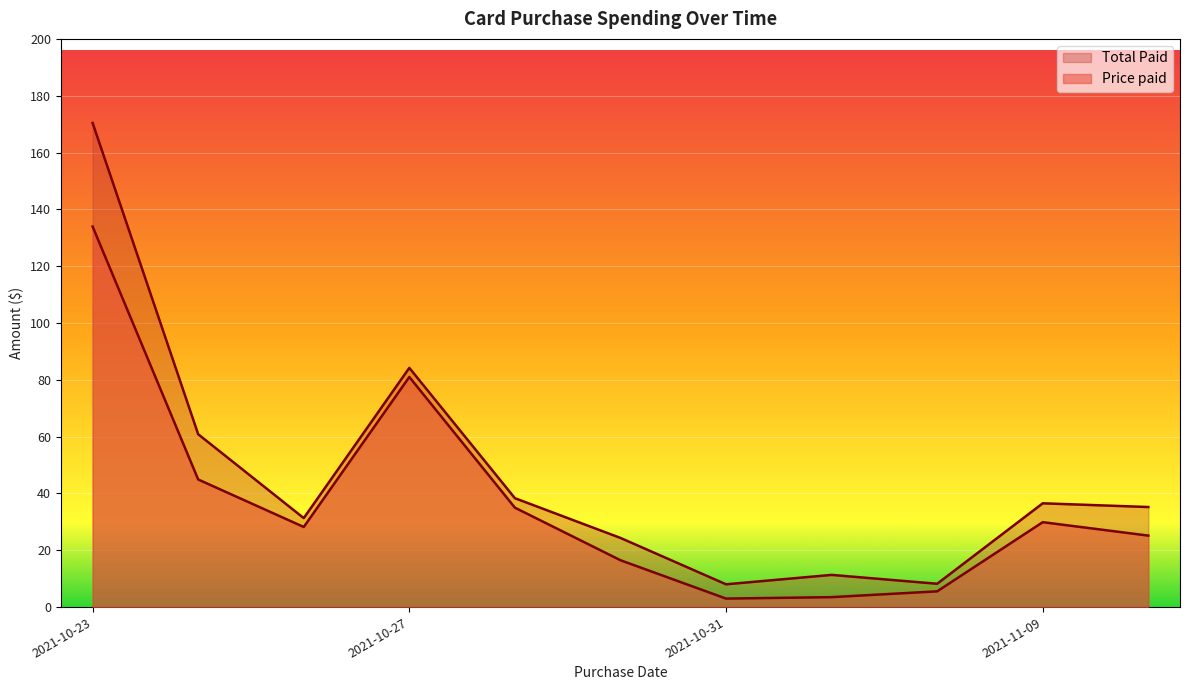

List the series in order of their peak value, highest first.

Total Paid, Price paid